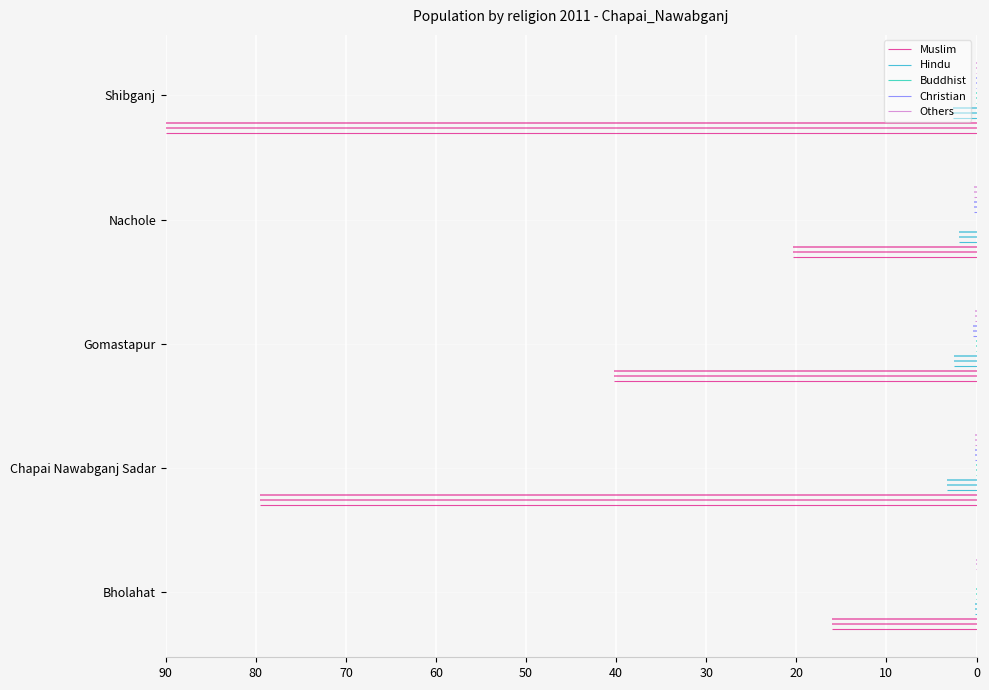

What is the value of the Christian point at the 2nd from the left?

0.1